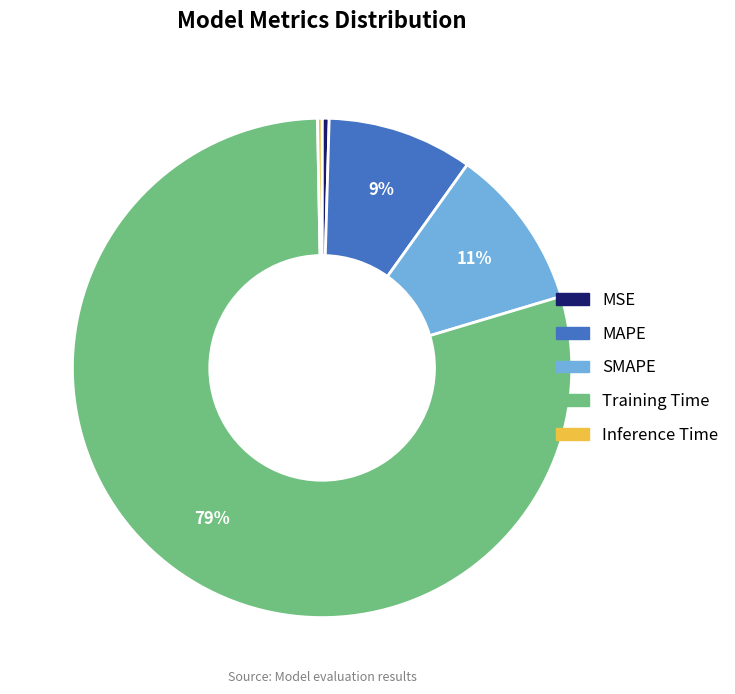

The SMAPE slice represents 17% of the pie. True or false?

False